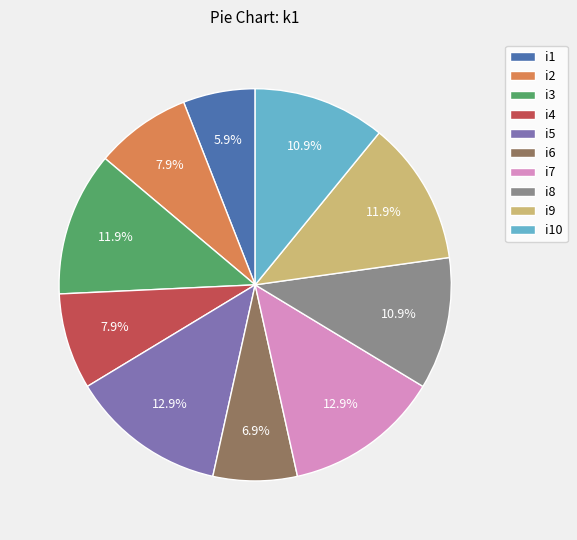

To the nearest percent, what is the average slice percentage?

10%